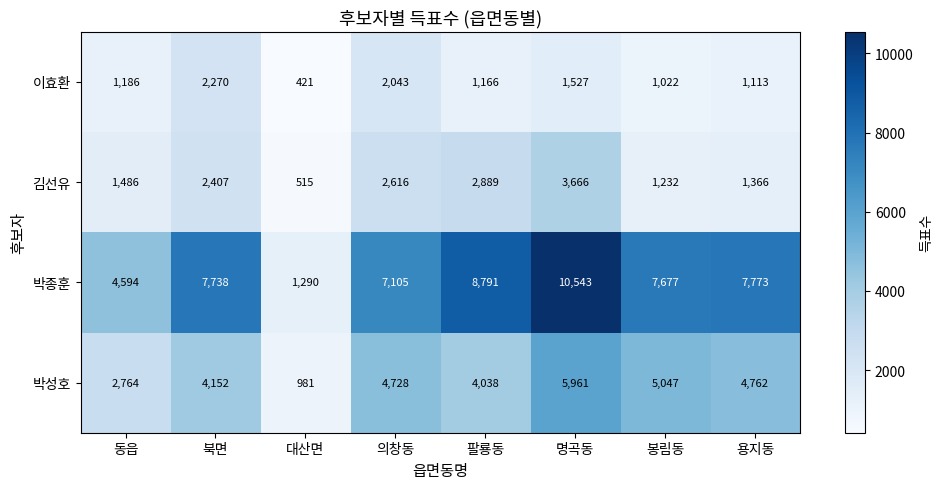

What is the sum of all 김선유 values?

16177